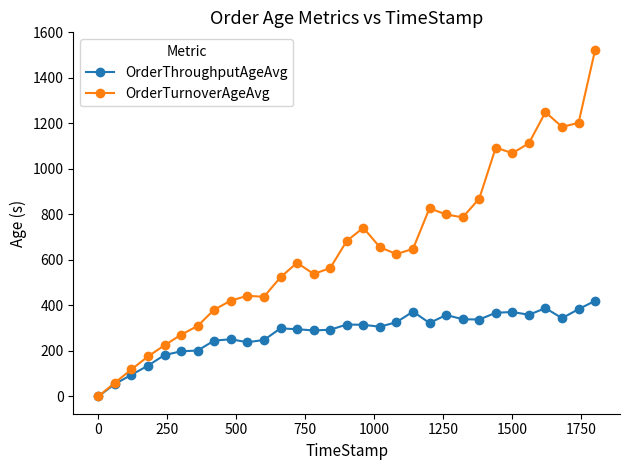

Which series has the widest spread of values?

OrderTurnoverAgeAvg